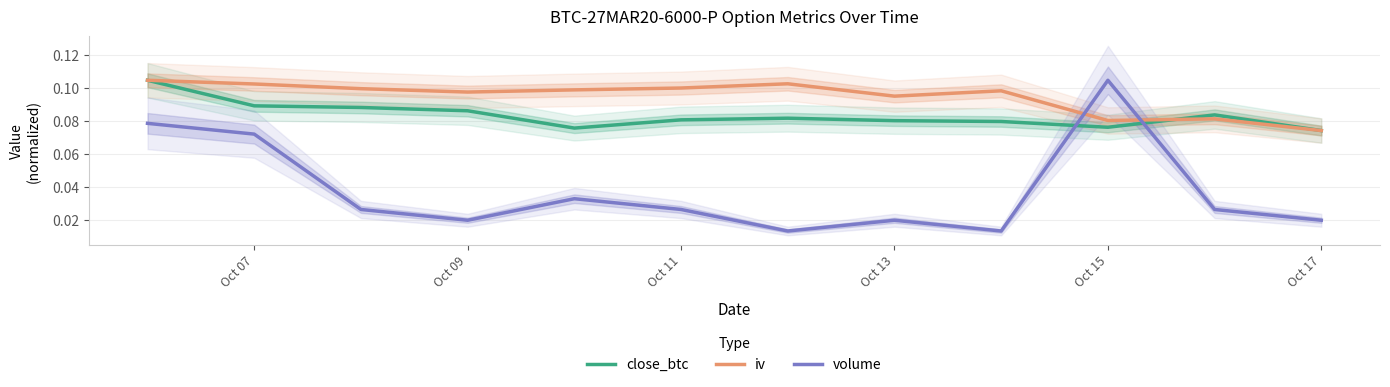

What is the maximum value for iv?

0.1